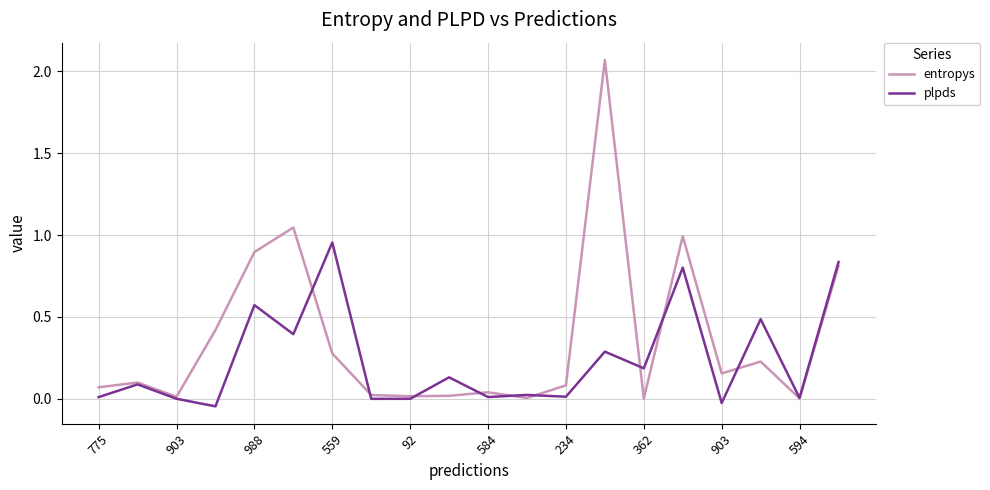

Which series has the largest range (max minus min)?

entropys